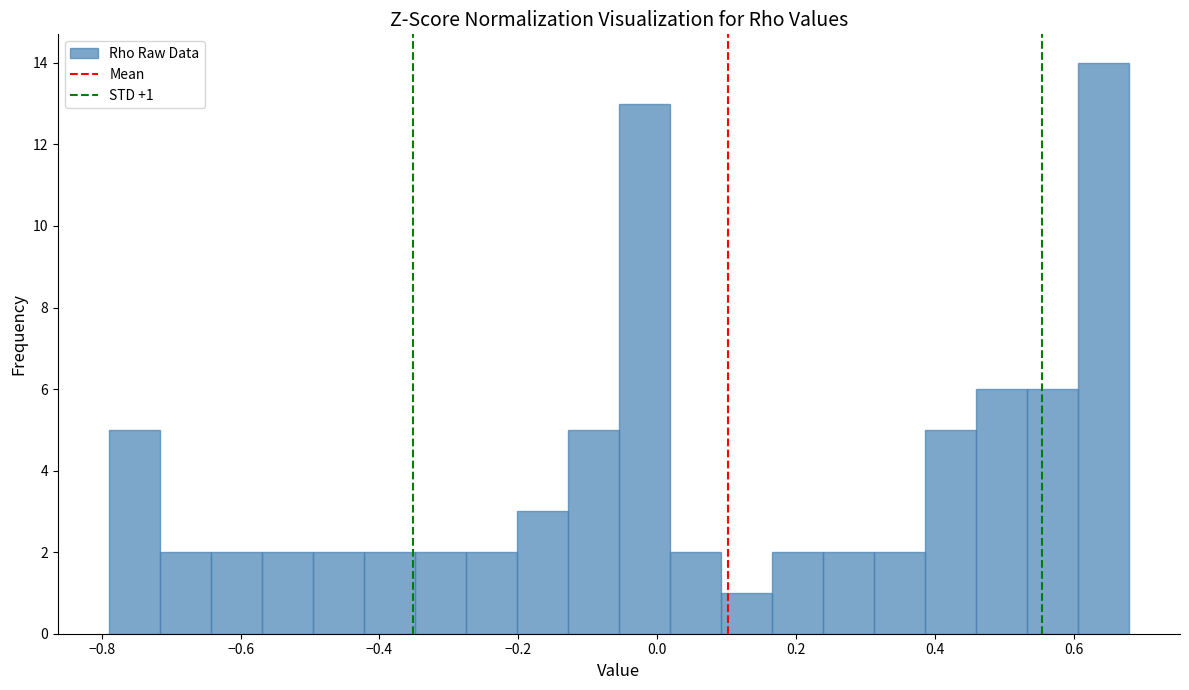

Read against the x-axis, roughly where is the centre of the tallest bar?

0.64